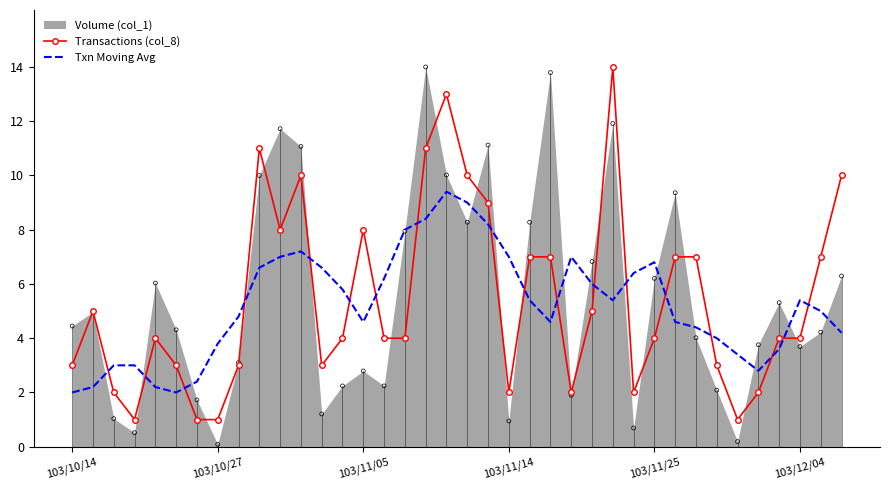

At which category is the sum across all series the highest?

18